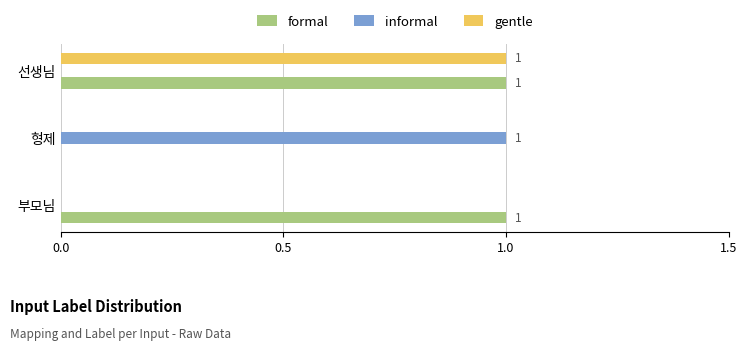

True or false: informal has a value of 0 at 선생님.

True